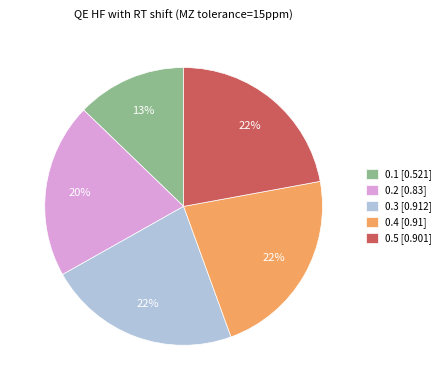

How many slices are in this pie chart?

5